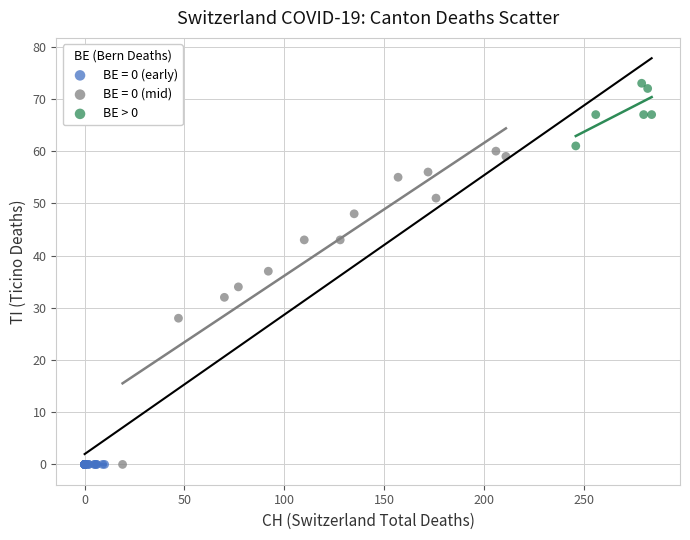

Which series contains the highest Y value?

BE > 0